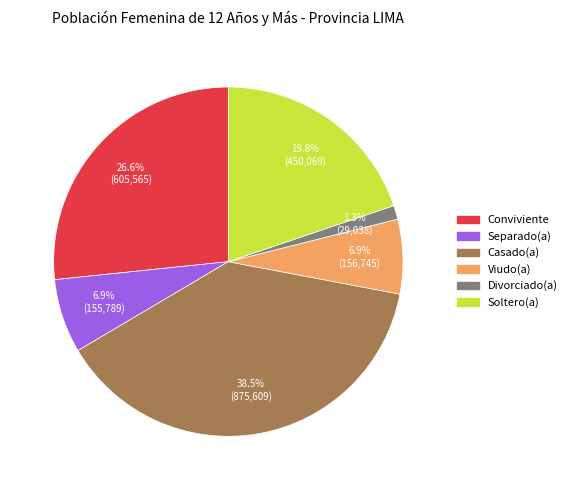

Which category has the biggest portion of the pie?

Casado(a)